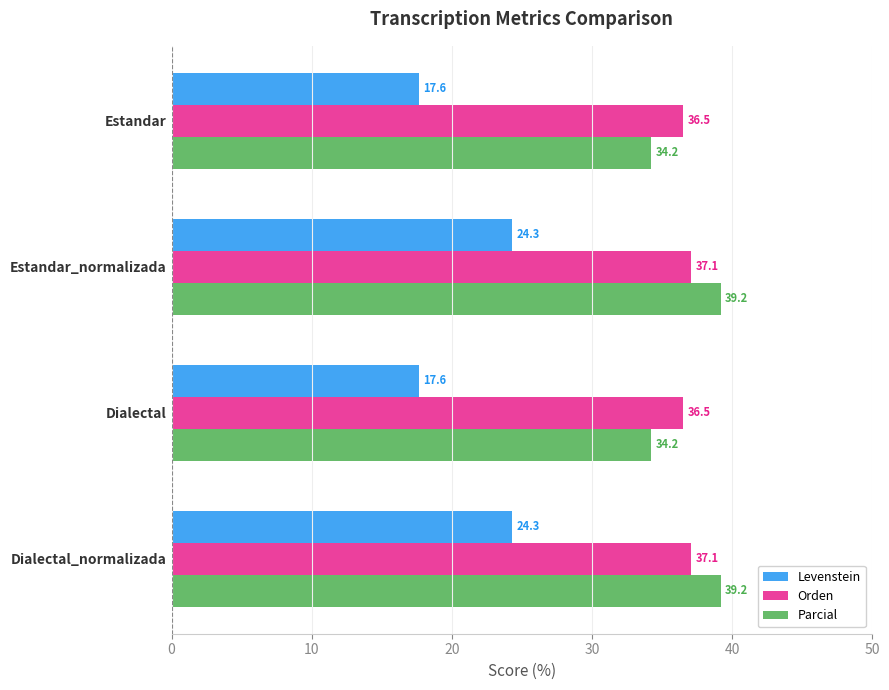

What is the highest value of the Orden series?

37.1